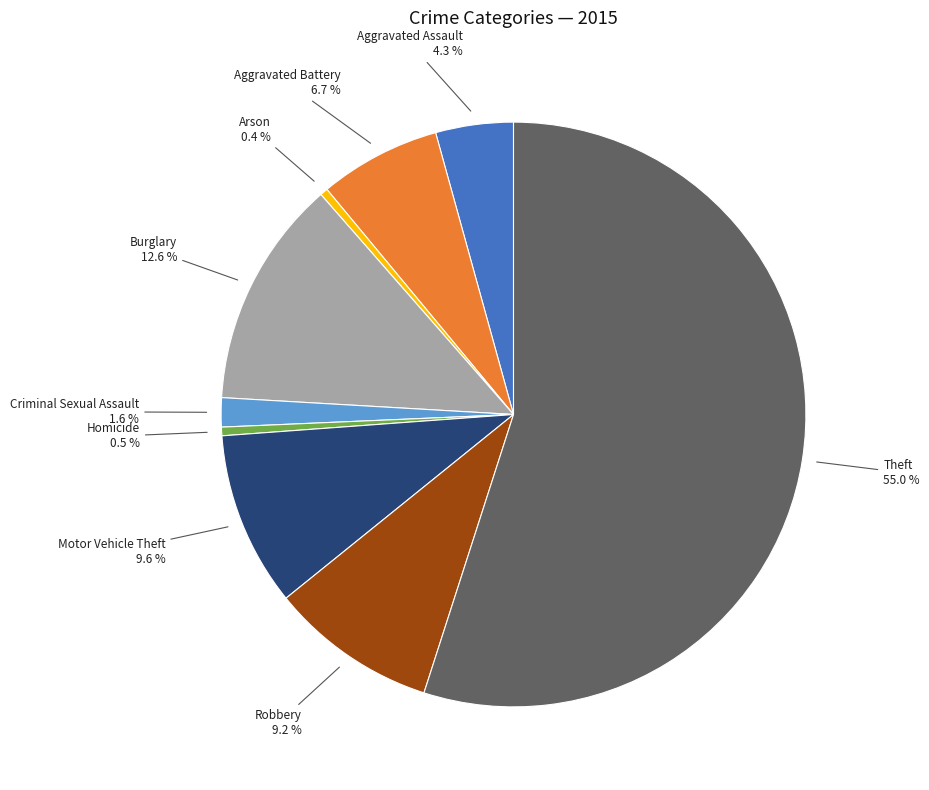

Which has a higher value, Arson or Motor Vehicle Theft?

Motor Vehicle Theft